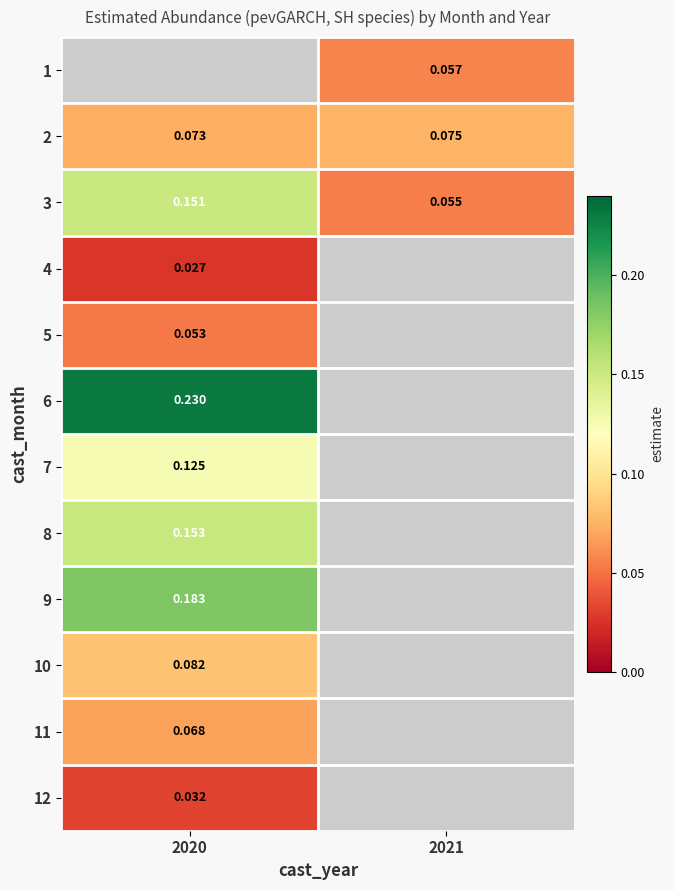

Is the value of 3 at 2020 greater than the value of 4 at 2020?

Yes